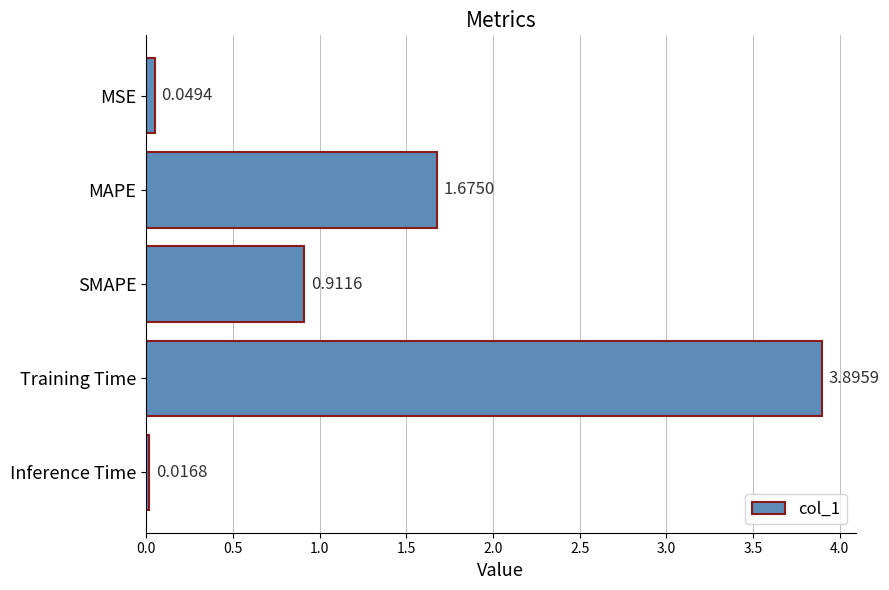

Which label corresponds to the smallest value in the chart?

Inference Time